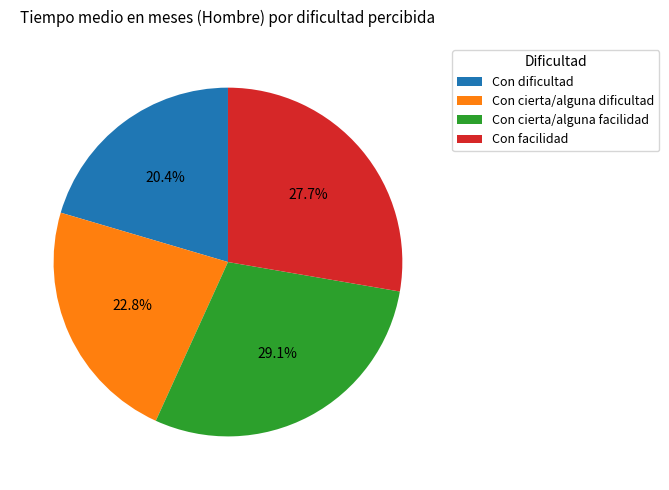

Does any single category account for the majority?

No